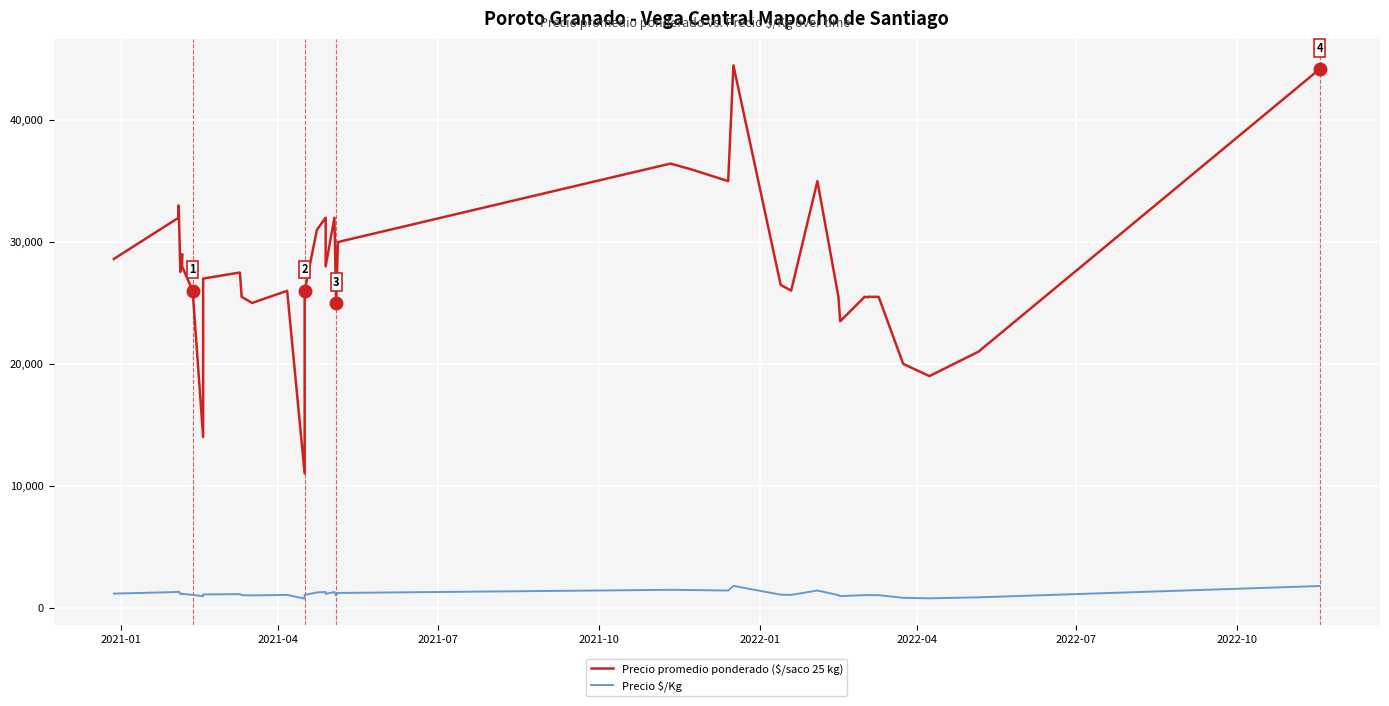

Count the number of categories in the chart.

40